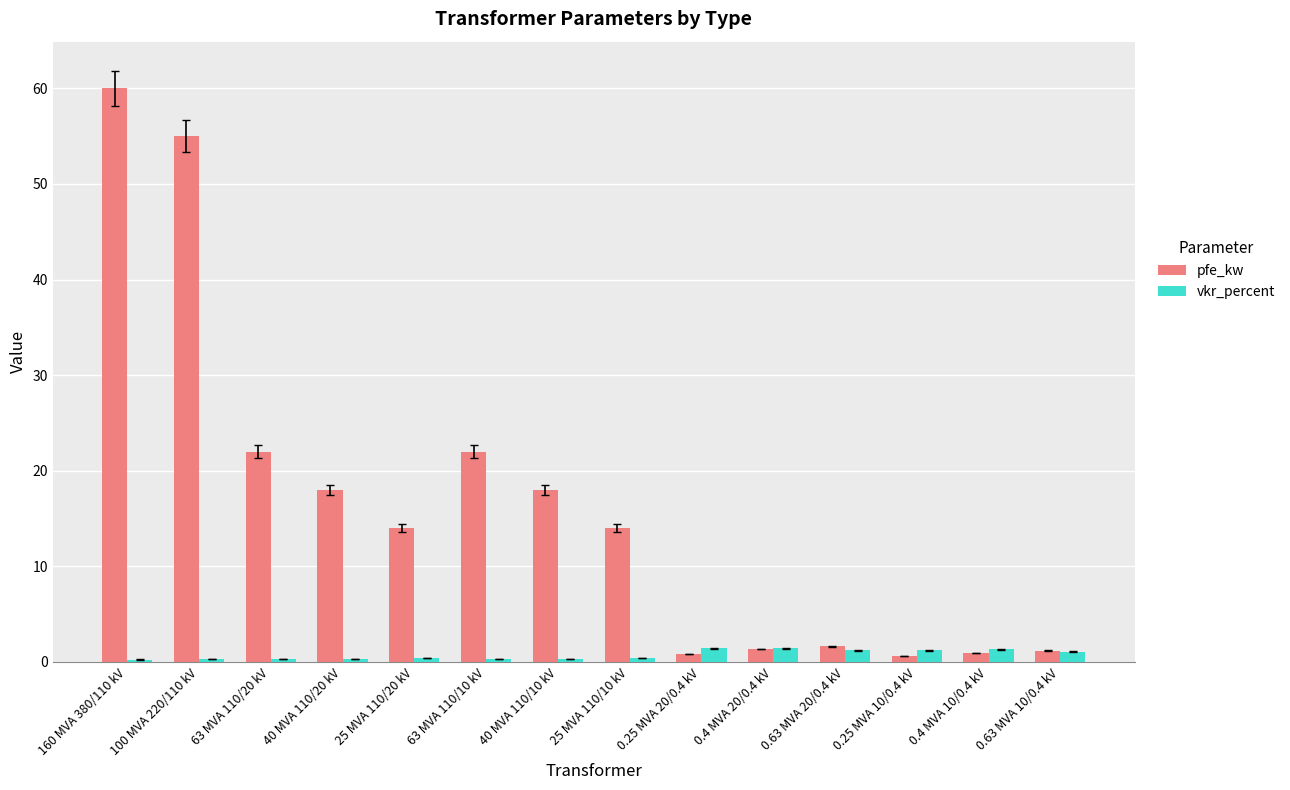

Does the chart contain stacked bars?

No